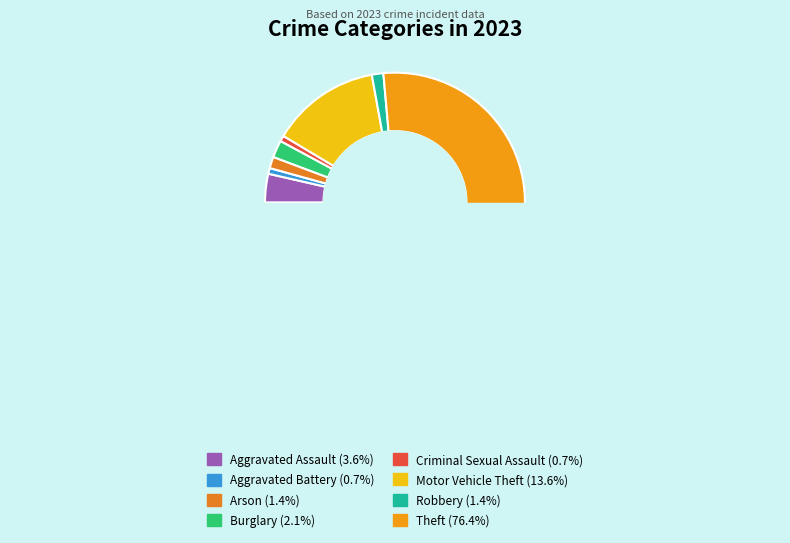

Which has a higher value, Burglary or Arson?

Burglary